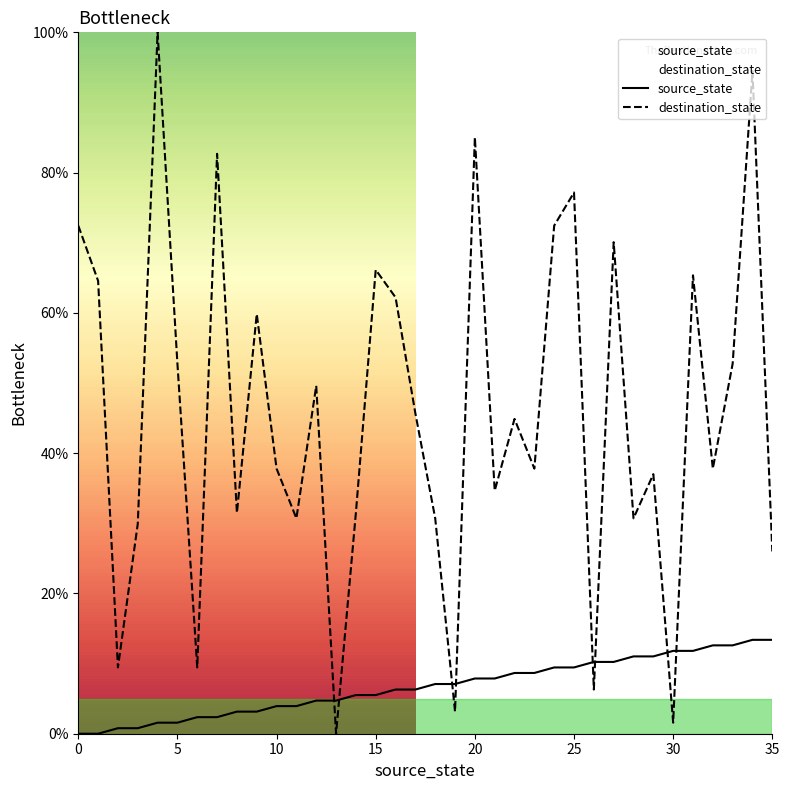

How many lines are shown in the chart?

2